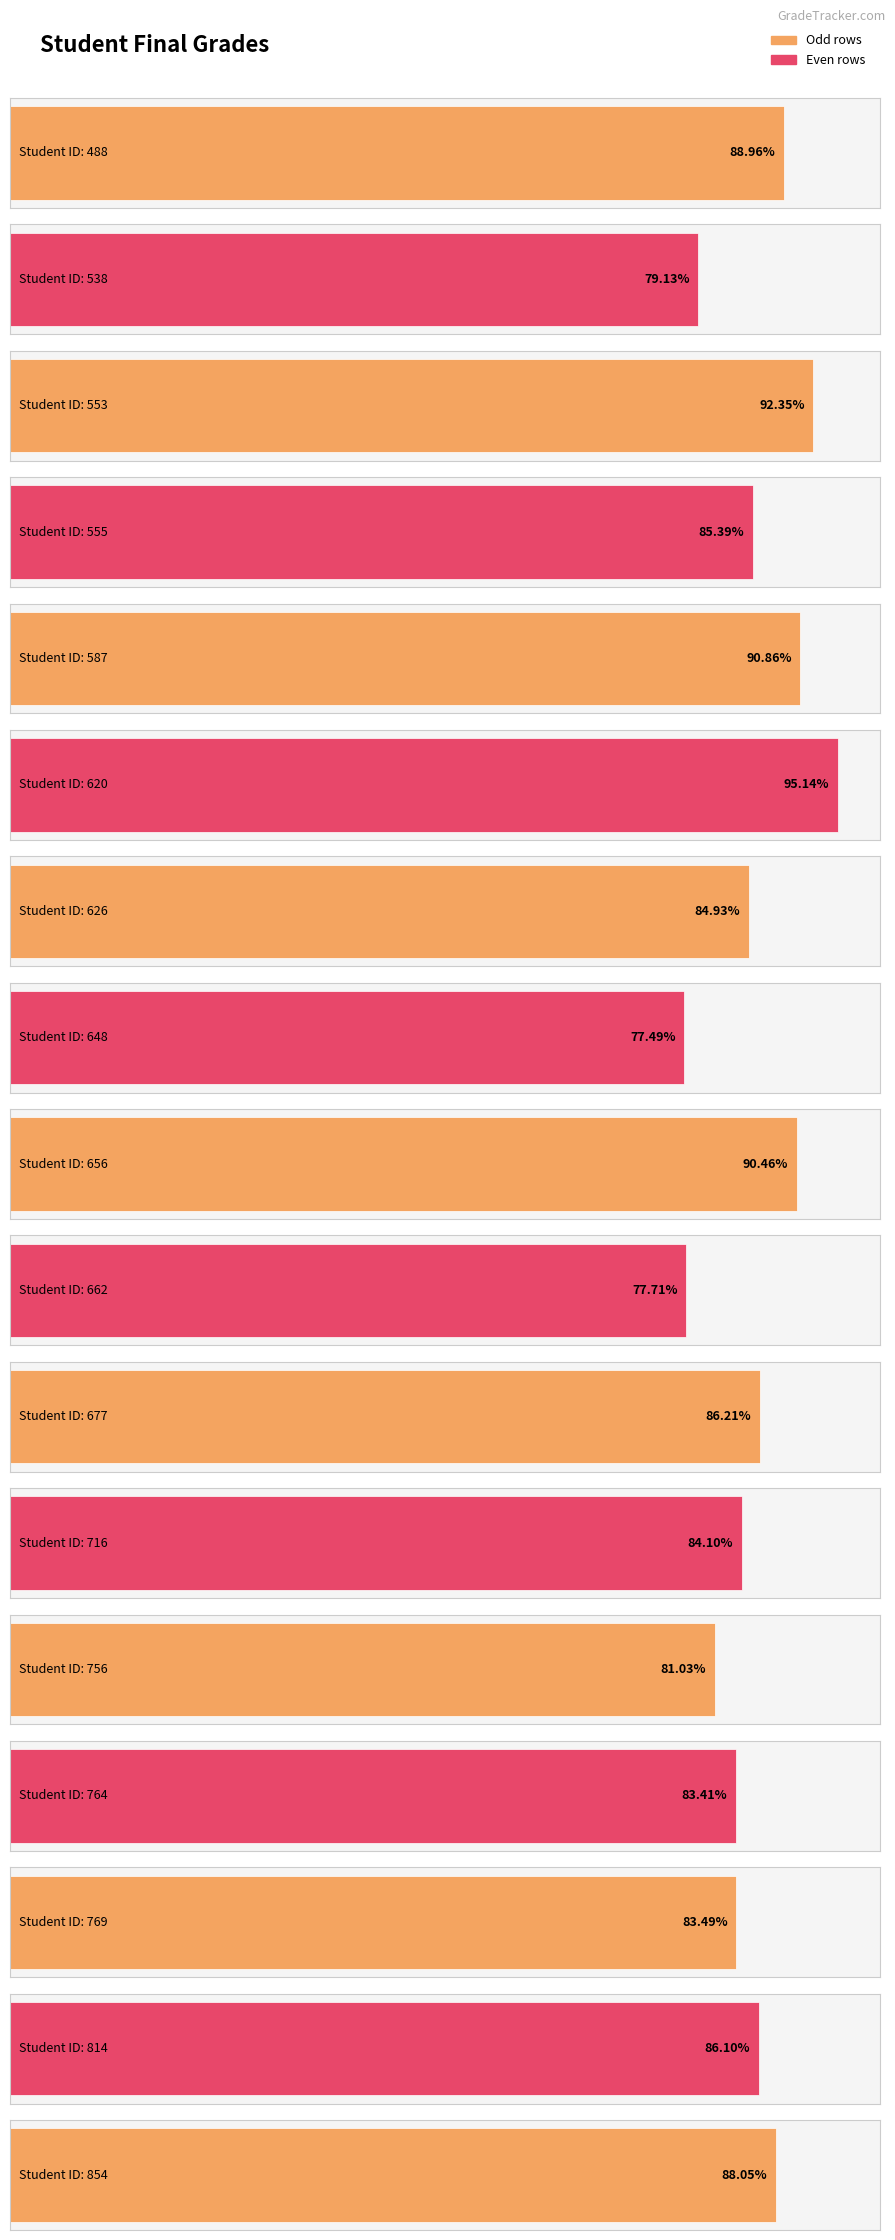

What is the difference between the maximum and minimum values?

17.7